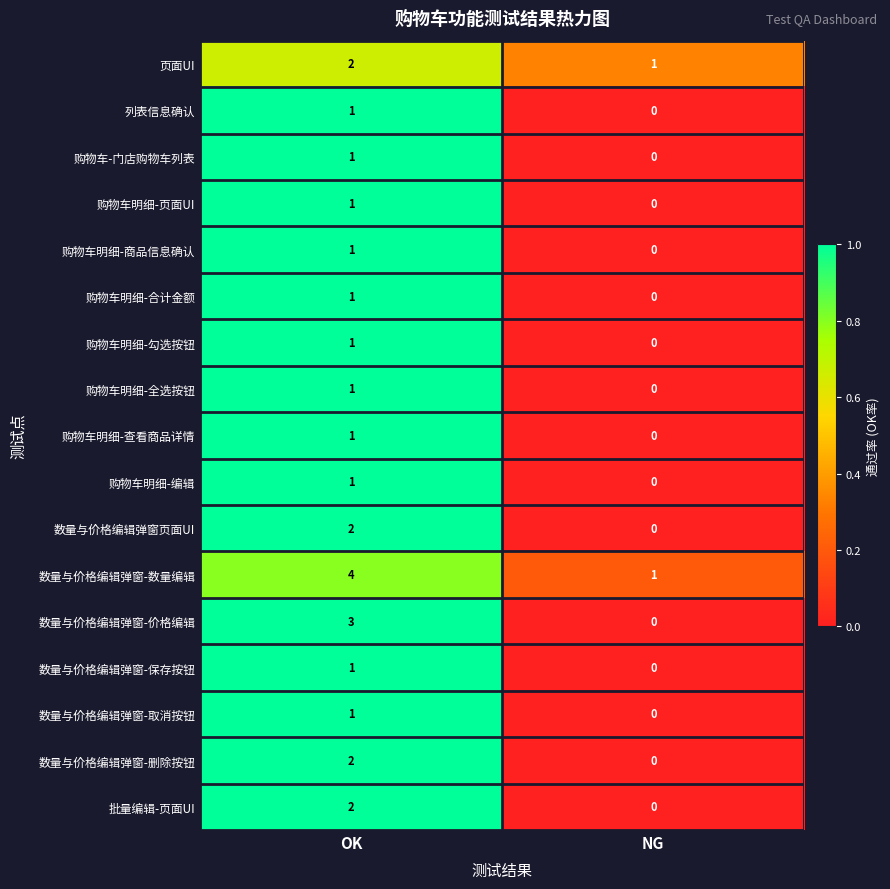

Where is 购物车明细-页面UI nearest to the value 0?

NG